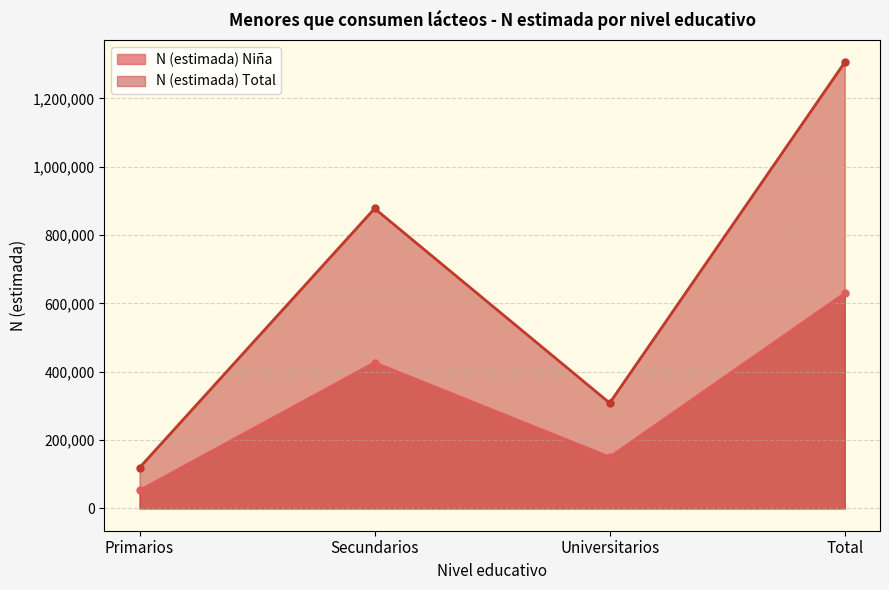

At Secundarios, list the series in order from smallest to largest.

N (estimada) Niña, N (estimada) Total